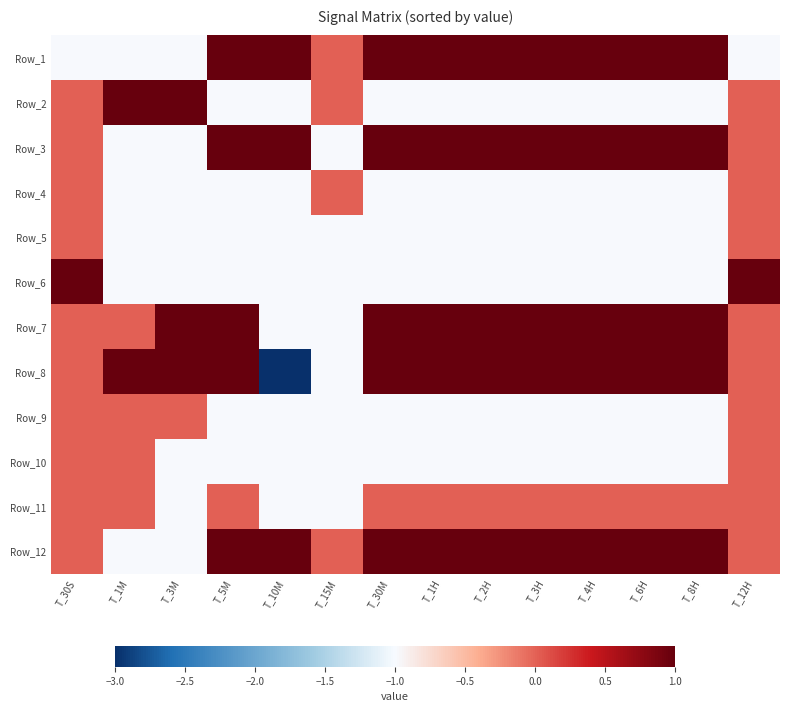

Which category has the highest value across all series?

T_5M